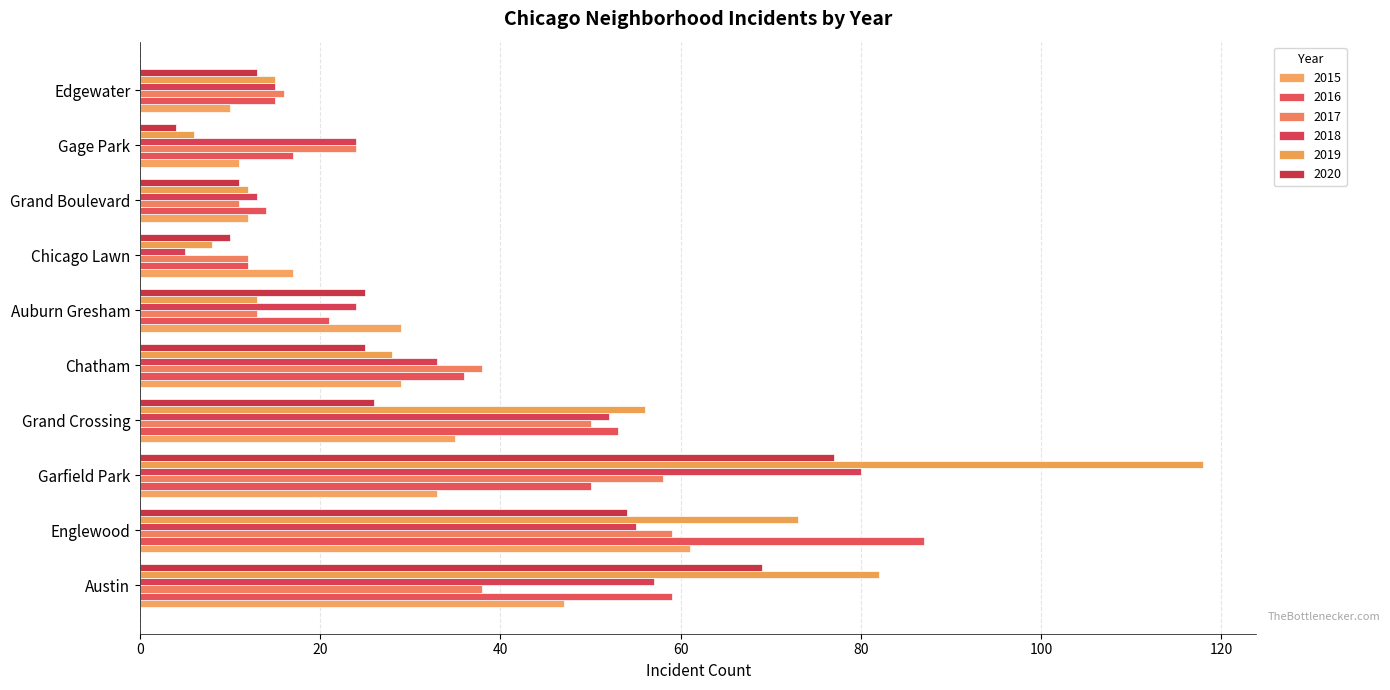

Rank the series by their maximum value, from highest to lowest.

2019, 2016, 2018, 2020, 2015, 2017